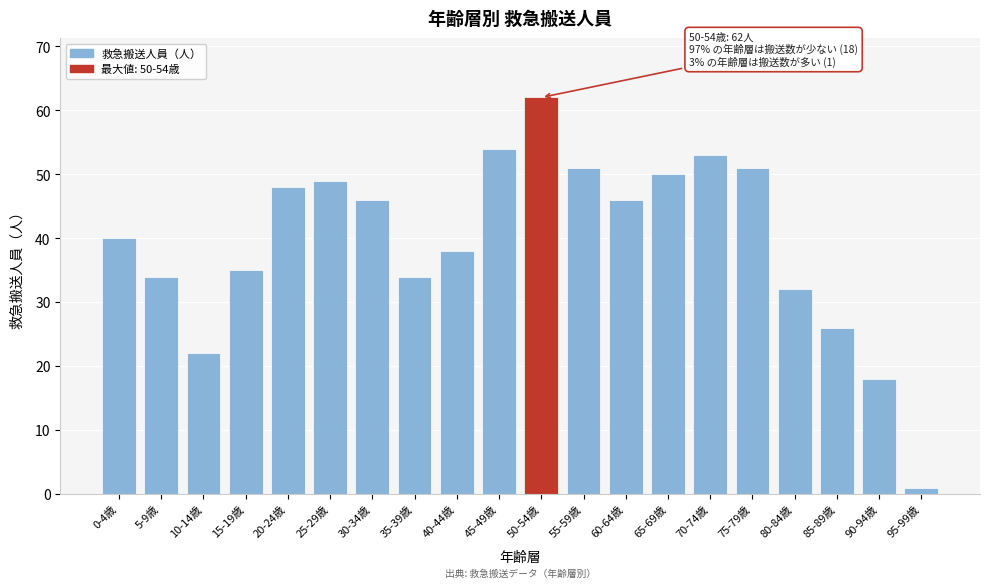

Reading right to left, extract all data points from this chart.

95-99歳=1	90-94歳=18	85-89歳=26	80-84歳=32	75-79歳=51	70-74歳=53	65-69歳=50	60-64歳=46	55-59歳=51	50-54歳=62	45-49歳=54	40-44歳=38	35-39歳=34	30-34歳=46	25-29歳=49	20-24歳=48	15-19歳=35	10-14歳=22	5-9歳=34	0-4歳=40